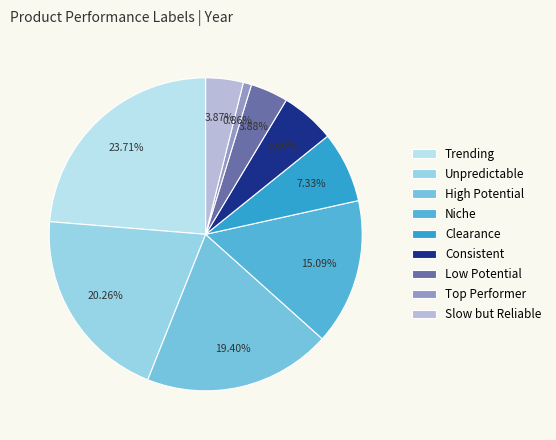

How many slices are in this pie chart?

9